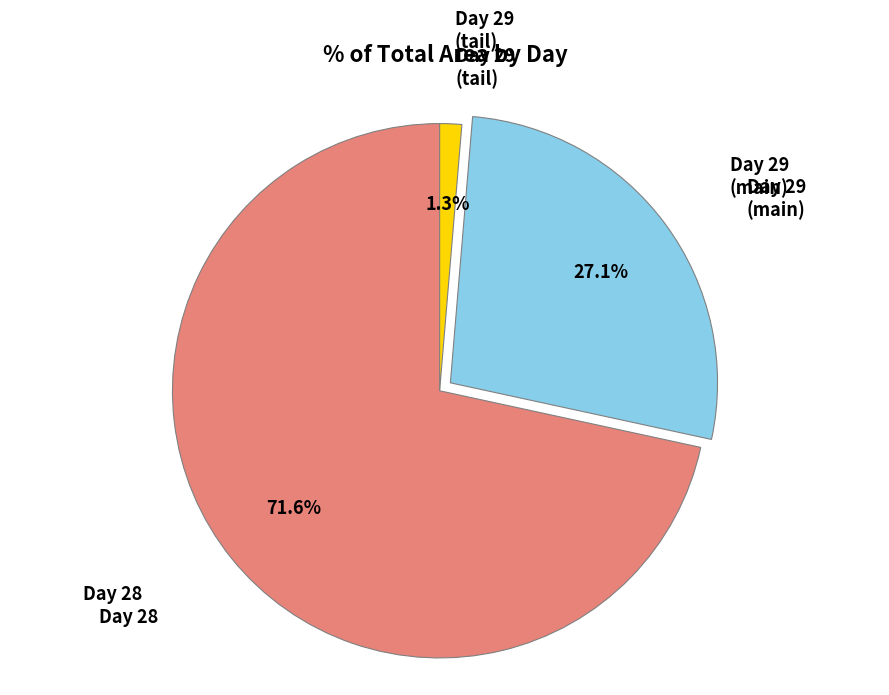

Is there any slice that represents more than half of the pie?

Yes